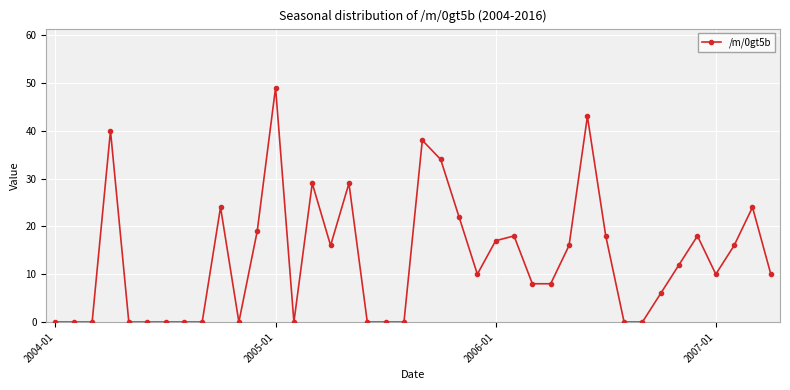

How many distinct data groups are displayed?

1